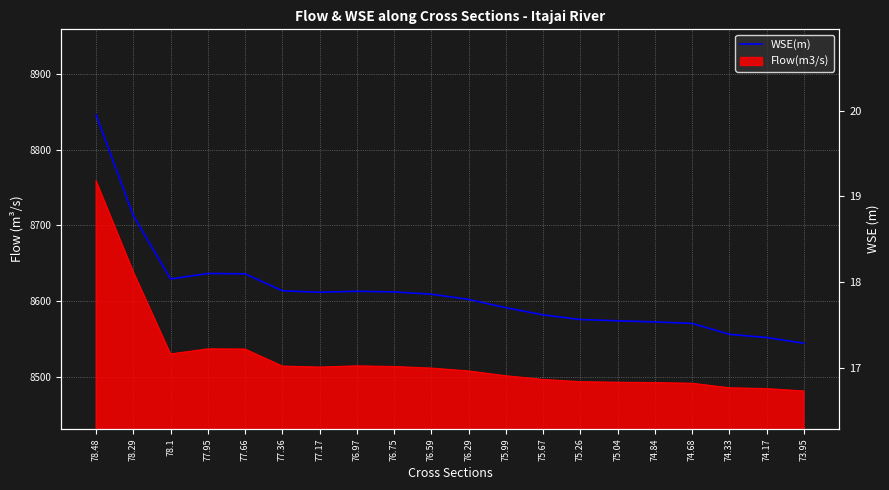

What is the change in value from 74.84 to 74.33?

-0.1